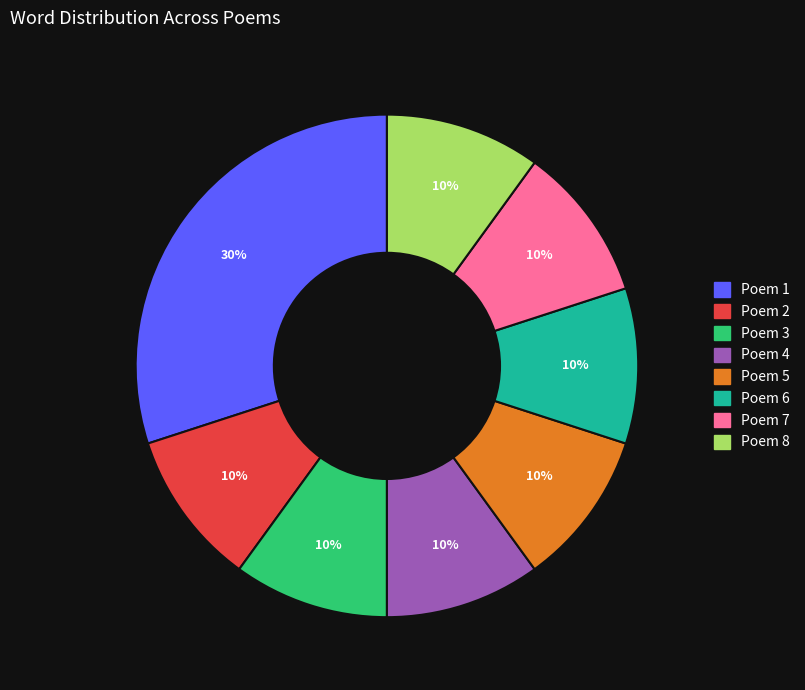

How many slices are in this pie chart?

8